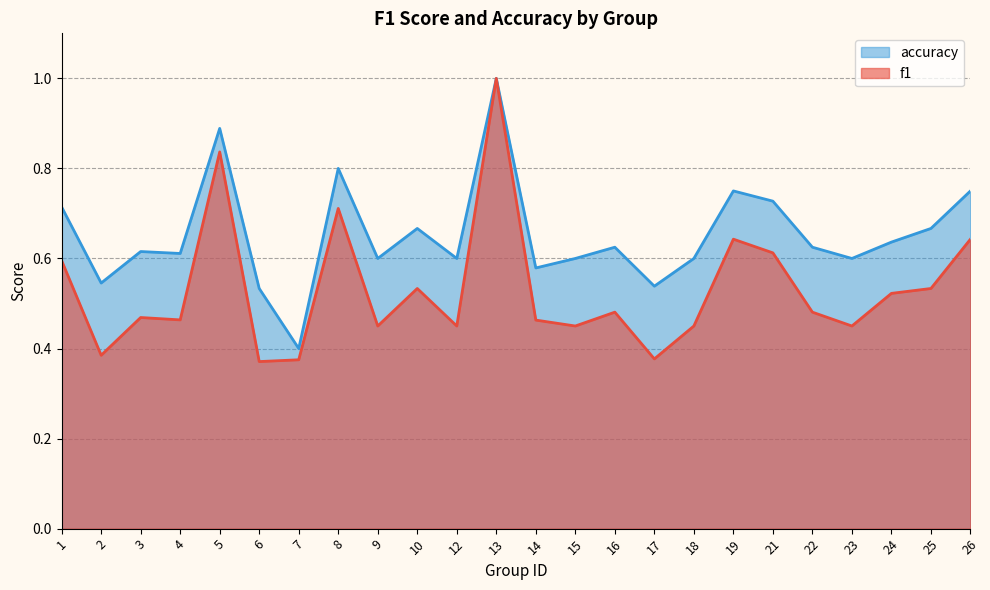

Does the chart display data point markers on the line(s)?

No